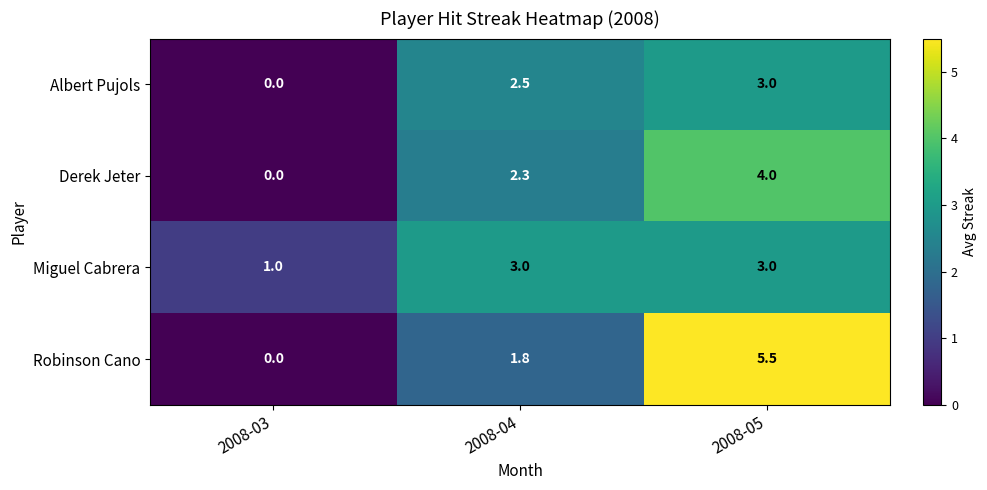

What is the difference between the highest and lowest values at 2008-05?

2.5